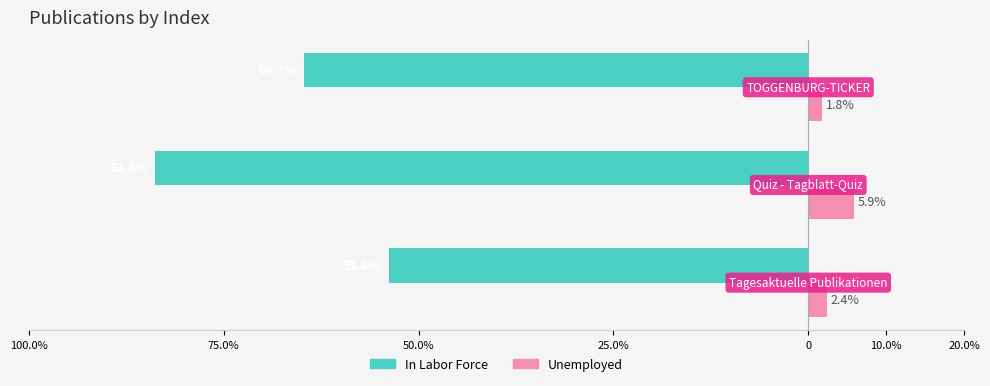

What are all the series names shown in the legend?

In Labor Force, Unemployed